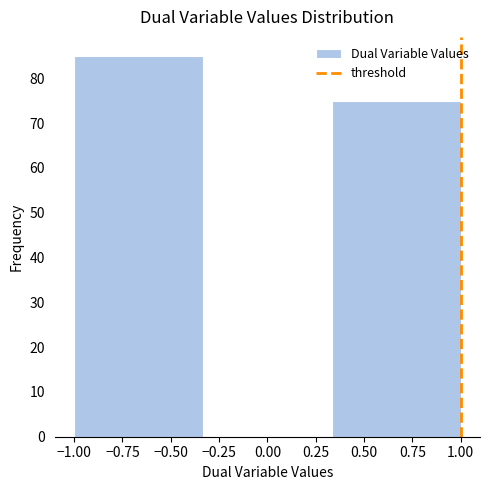

Over which range of the x-axis is the bar tallest?

-1.00 to -0.35